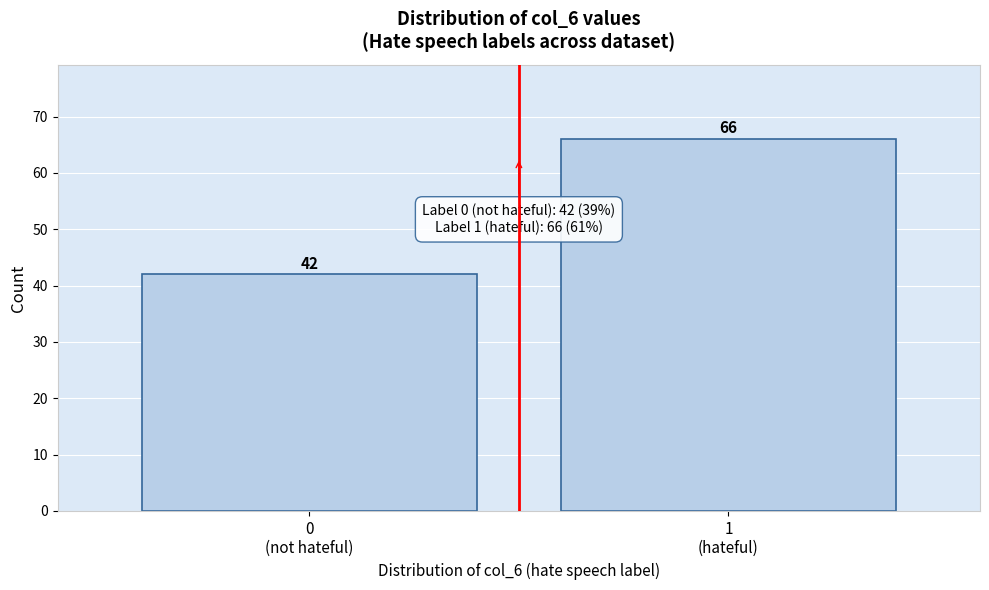

Reading left to right, extract all data points from this chart.

42	66